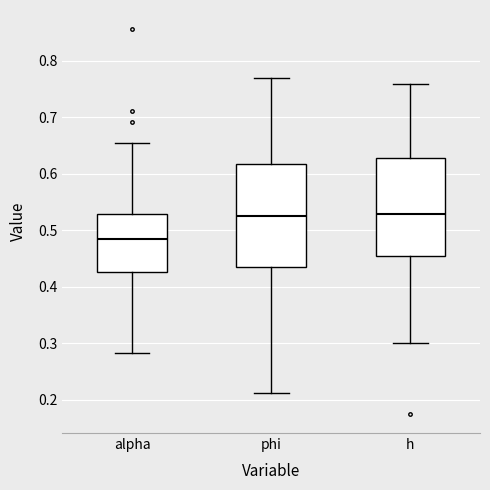

Which box's median line is the lowest?

alpha